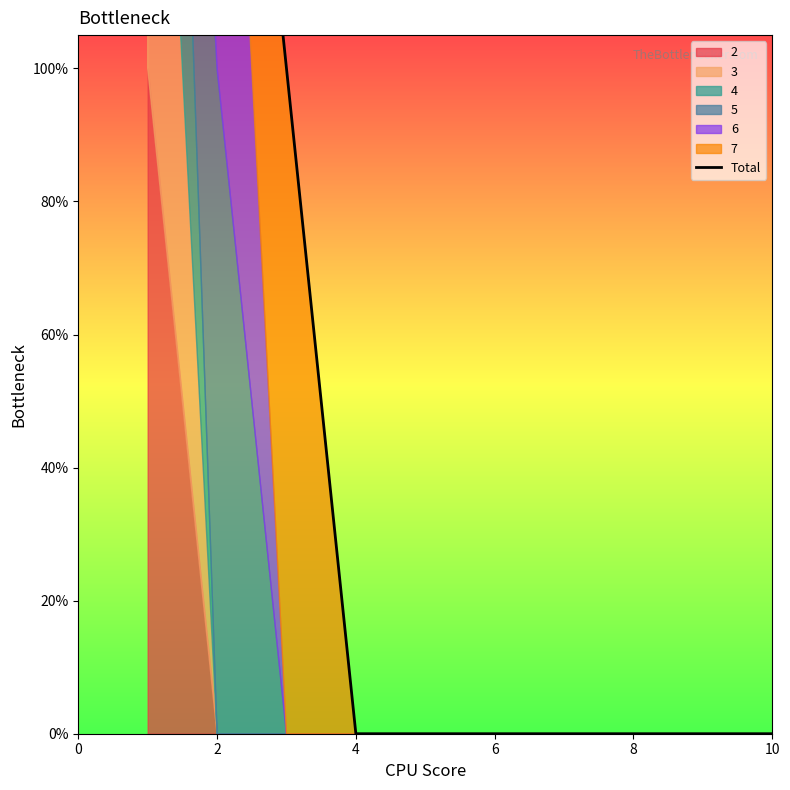

At which category does the chart reach its minimum across all series?

4